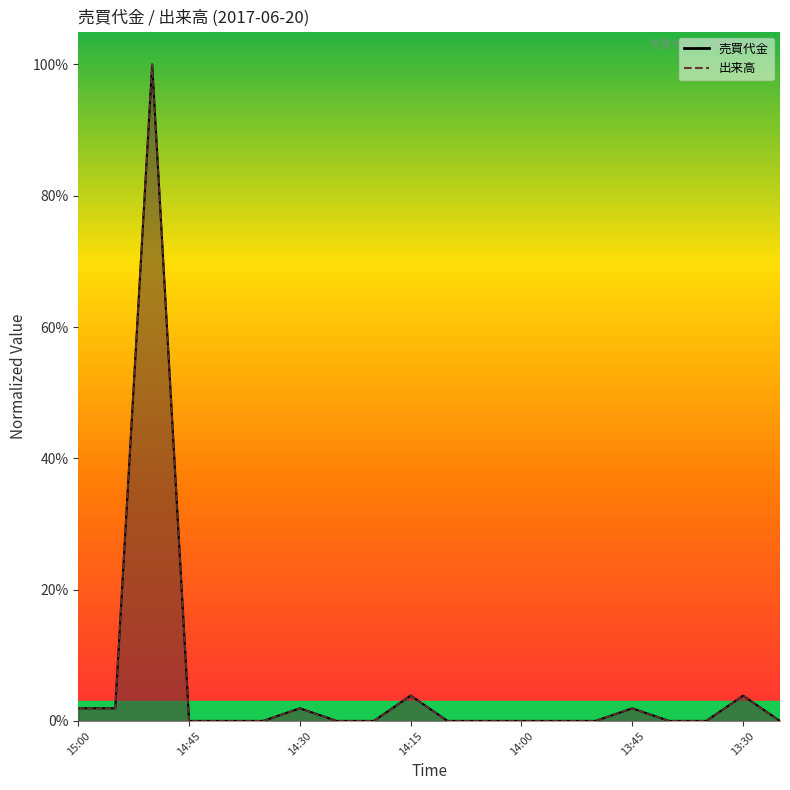

Is the value of 出来高 at 14:00 greater than the value of 売買代金 at 13:35?

No